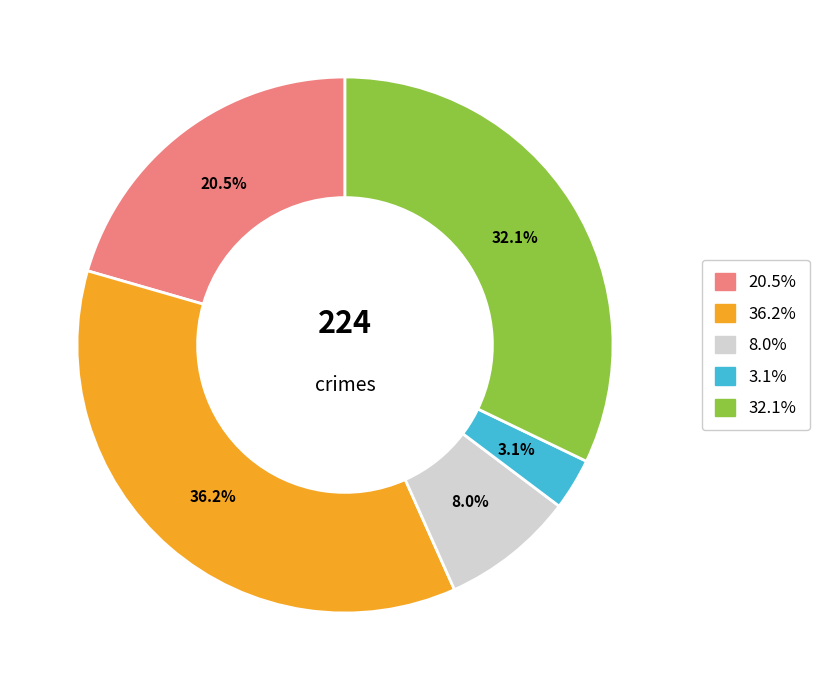

Is there a majority slice in this chart?

No